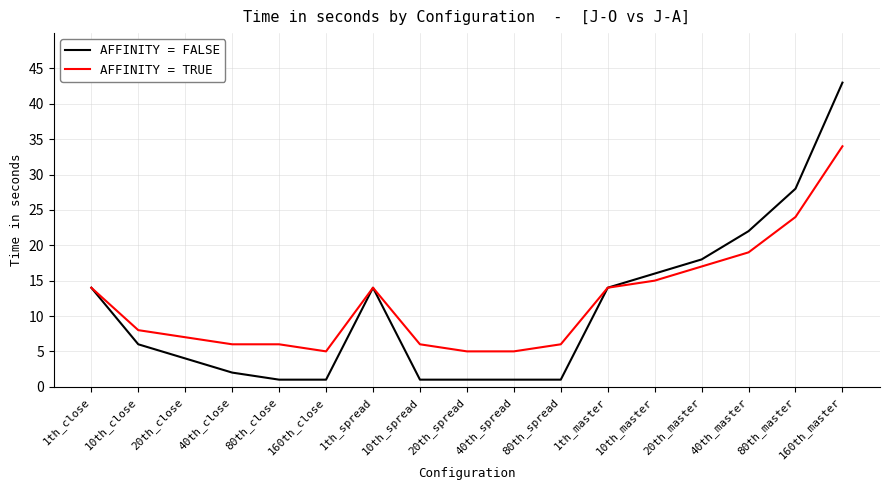

The AFFINITY = TRUE series shows 10 at 20th_close. True or false?

False